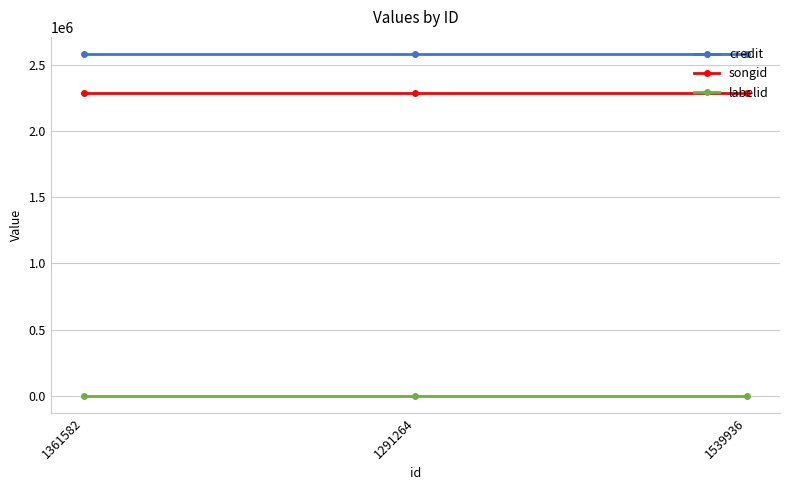

Is the value of credit at 1291264 greater than the value of songid at 1361582?

Yes